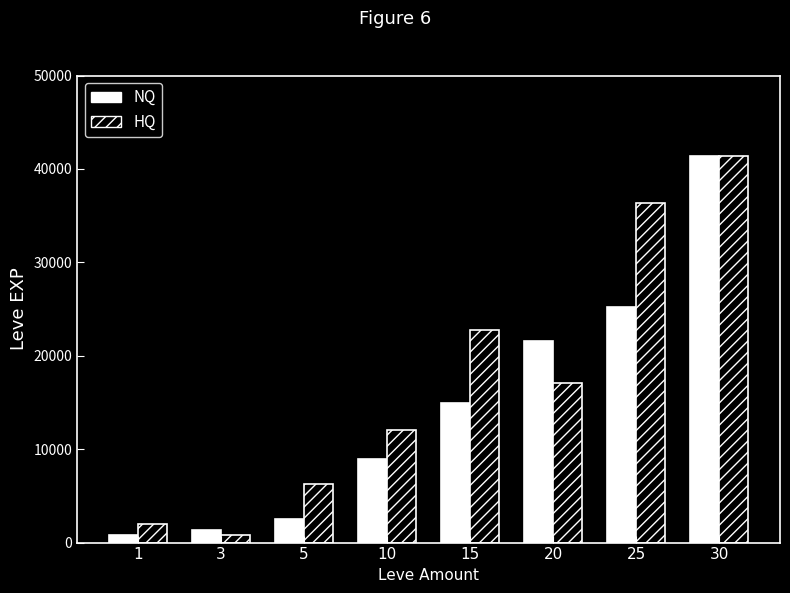

What is the spread (max minus min) of values at 5?

3790